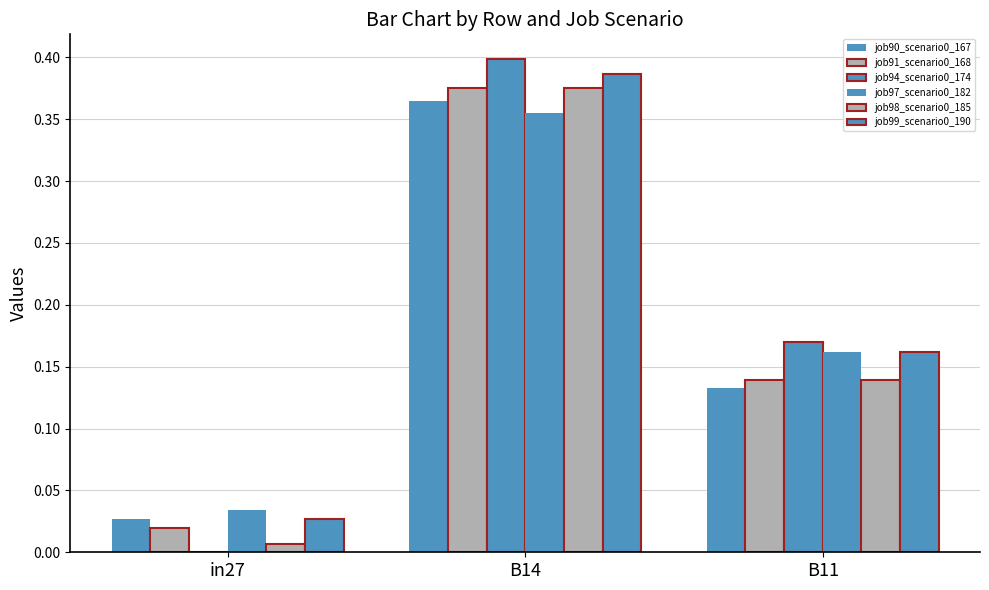

At how many categories does at least one series exceed 0?

3